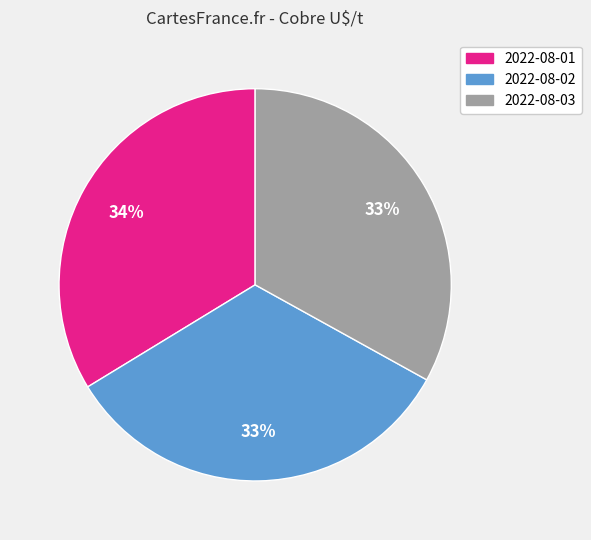

To the nearest percent, what percentage of the pie is 2022-08-03?

33%